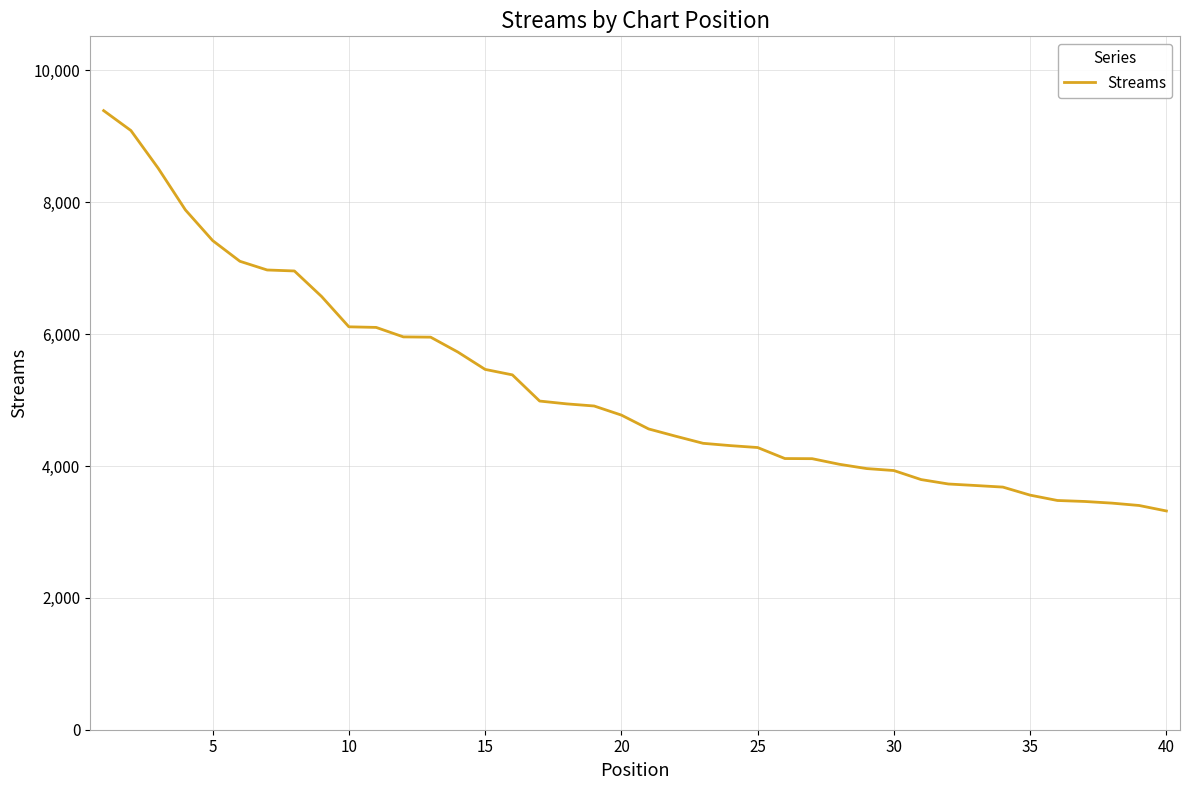

What is the sum of all values?

207859